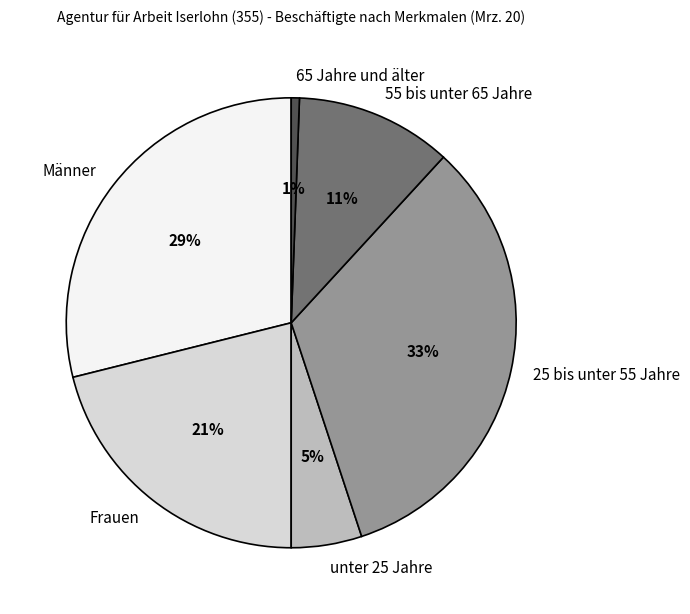

Which category has the biggest portion of the pie?

25 bis unter 55 Jahre